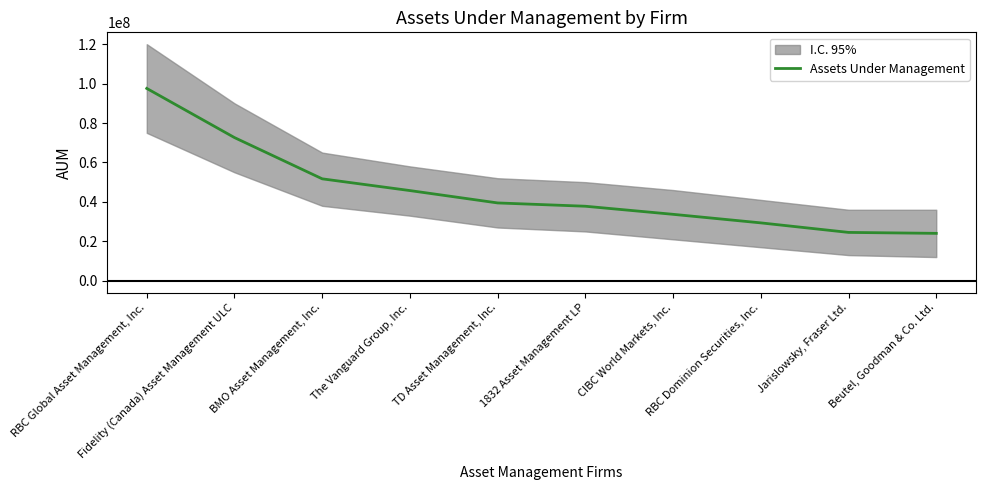

How many lines are shown in the chart?

1